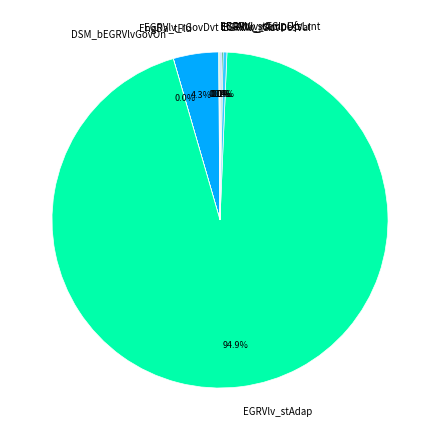

Which category has the biggest portion of the pie?

EGRVlv_stAdap